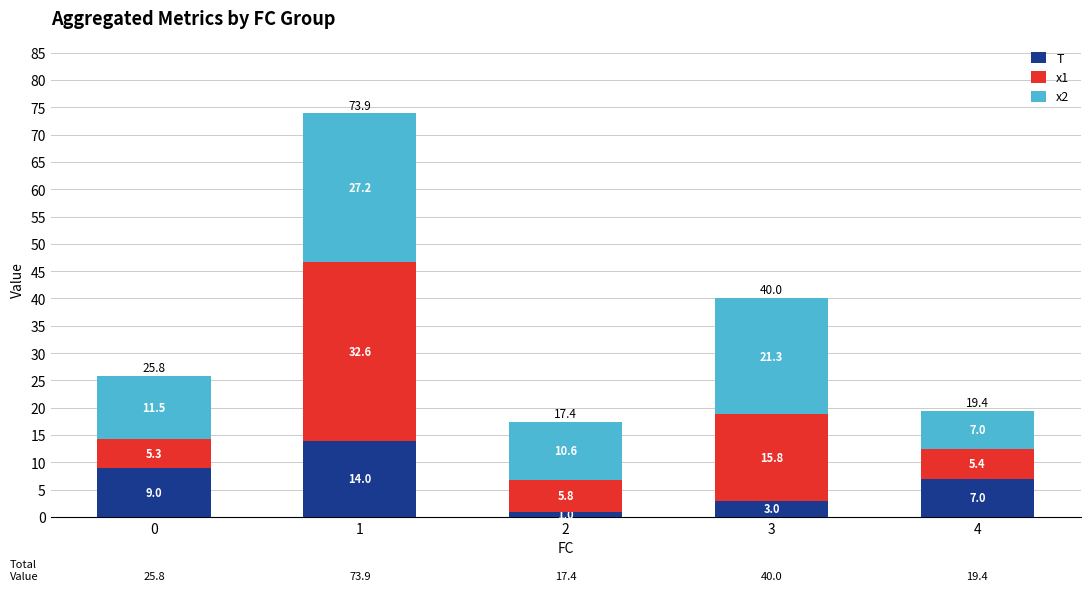

True or false: T has a value of 3.0 at 3.

True